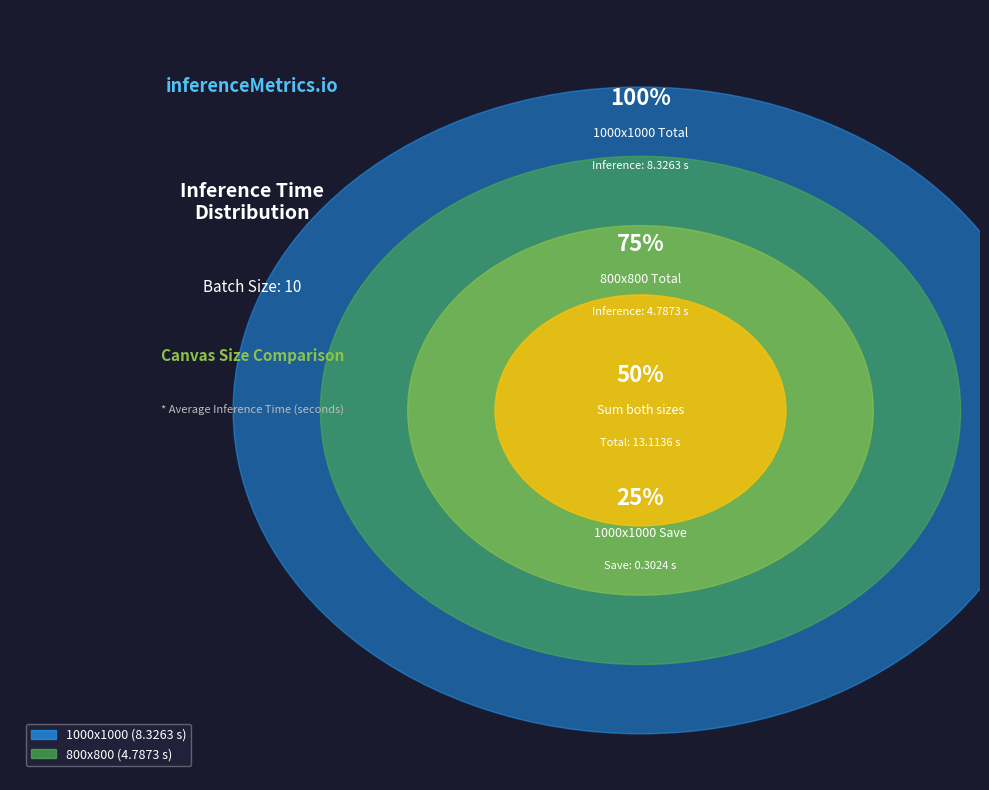

Is there any slice that represents more than half of the pie?

Yes